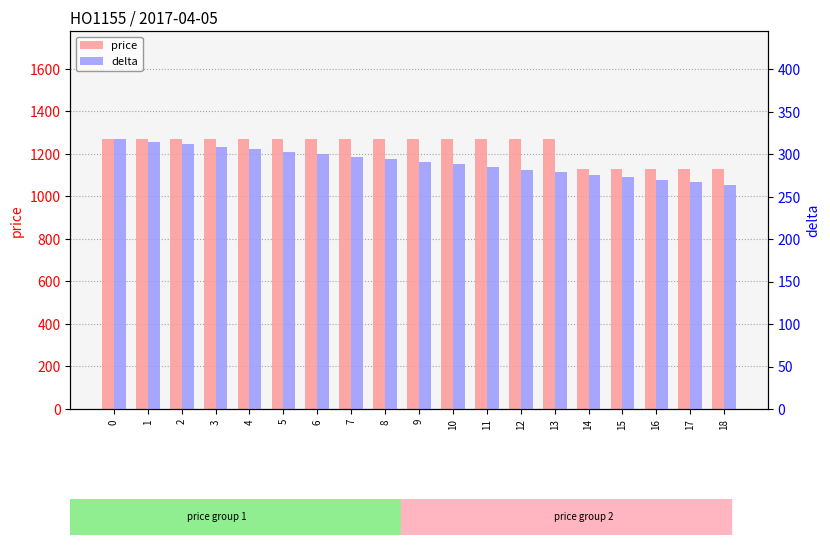

How many categories are shown in the chart?

19